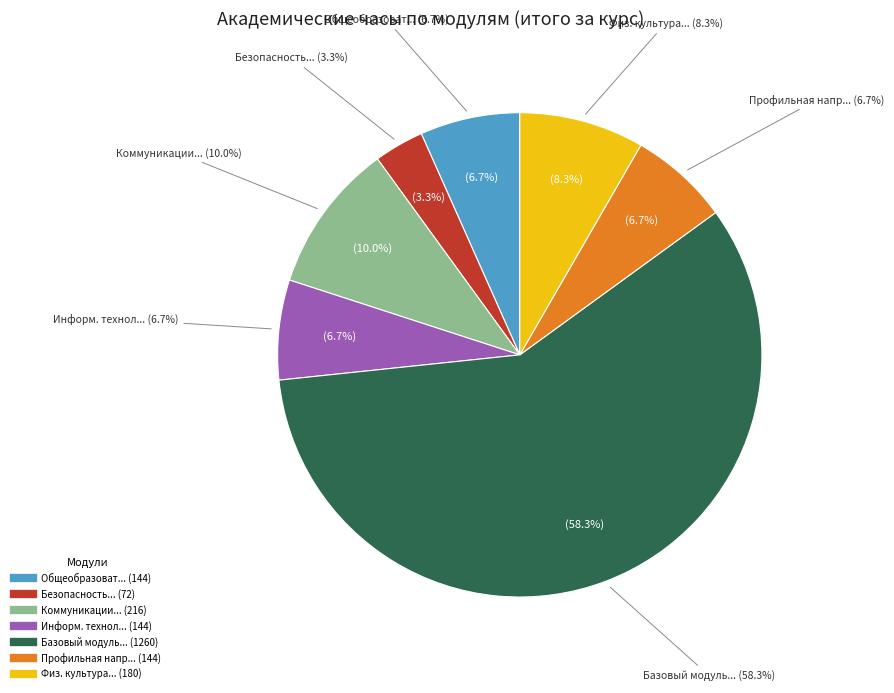

Which has a higher value, Б1.О.04 Модуль информационных технологий or Б1.О.05 Базовый модуль направления?

Б1.О.05 Базовый модуль направления